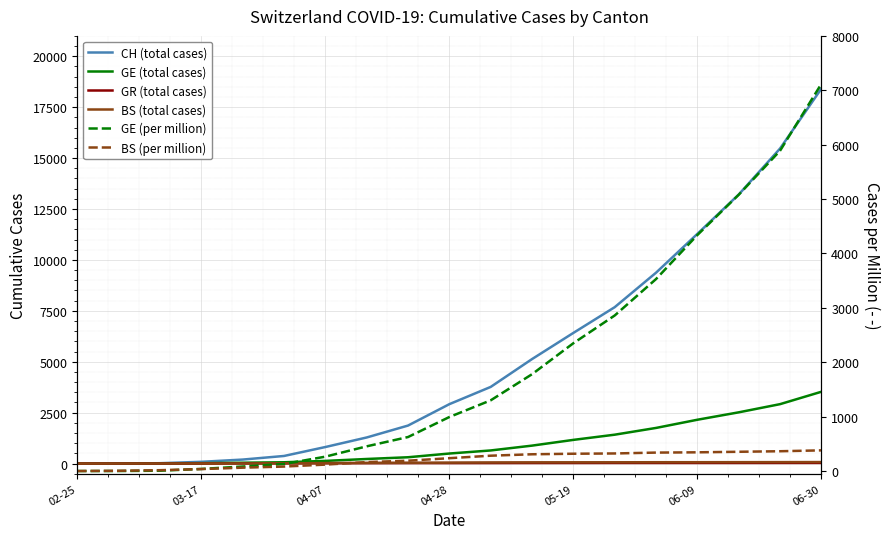

How many values in BS (per million) are above zero?

18